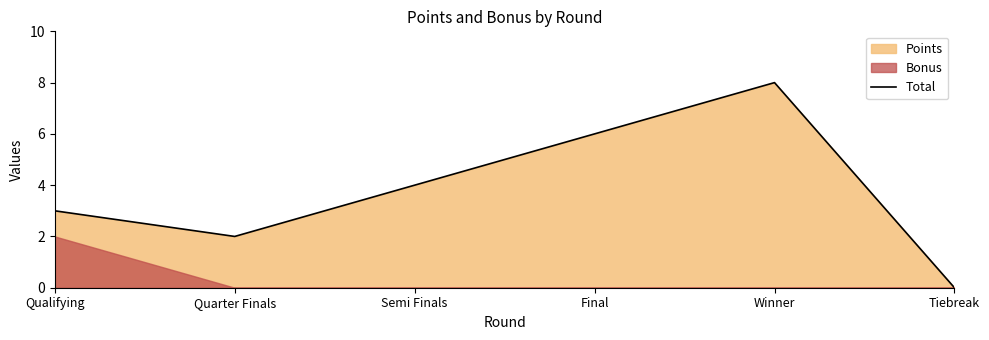

What is the label of the 4th point from the left?

Final